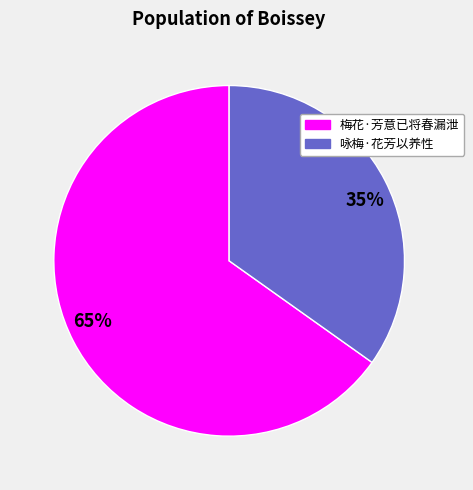

Rank the categories by value from lowest to highest.

35%, 65%